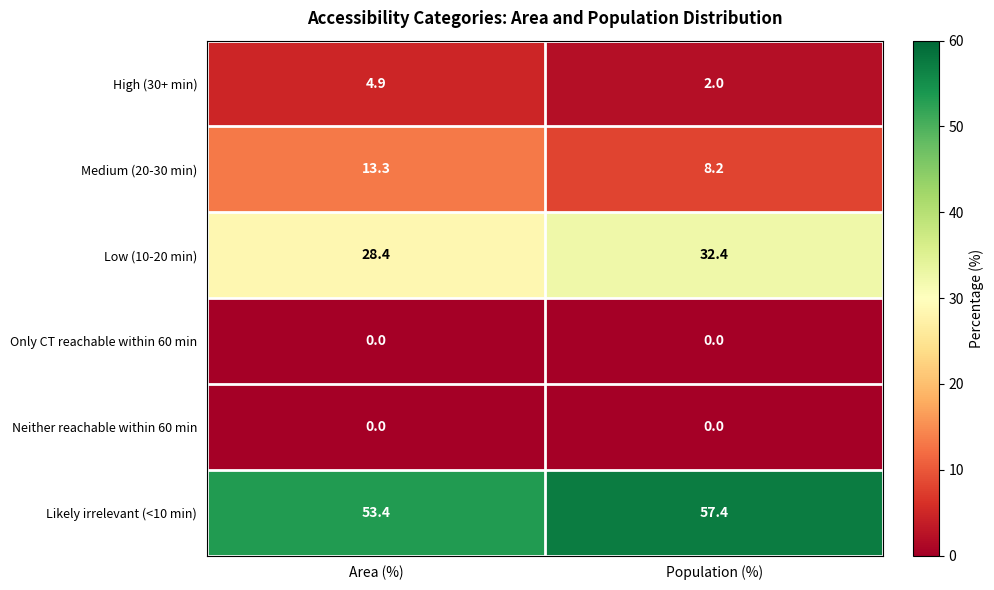

Reading left to right, transcribe all the data shown in this chart.

High (30+ min): Area (%)=4.9	Population (%)=2.0
Medium (20-30 min): Area (%)=13.3	Population (%)=8.2
Low (10-20 min): Area (%)=28.4	Population (%)=32.4
Only CT reachable within 60 min: Area (%)=0.0	Population (%)=0.0
Neither reachable within 60 min: Area (%)=0.0	Population (%)=0.0
Likely irrelevant (<10 min): Area (%)=53.4	Population (%)=57.4